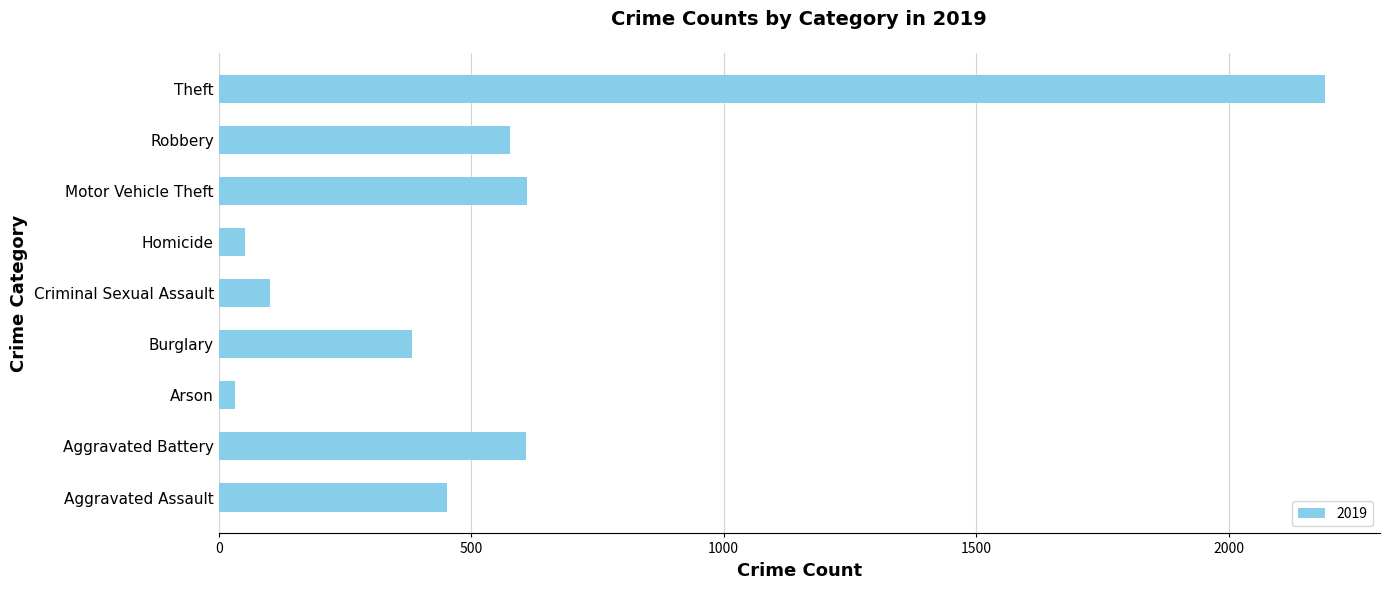

Which category has the highest value across all series?

Theft